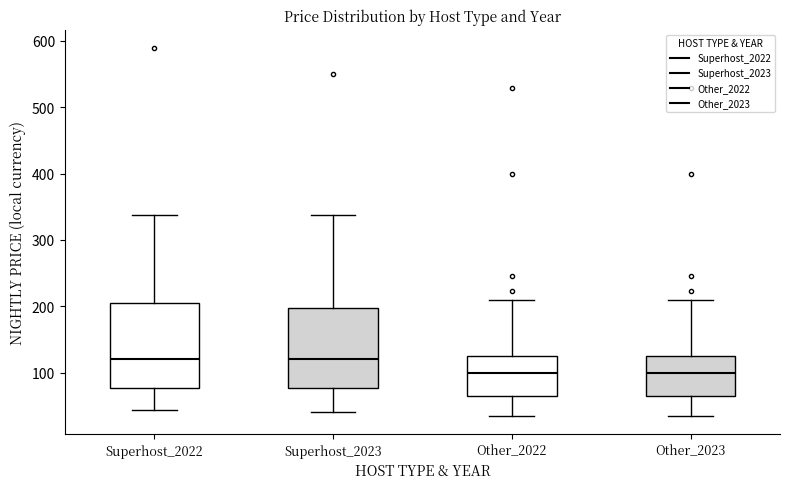

Reading left to right, read every box against the y-axis: the position of its median line, the range the box covers, and the ends of its whiskers. The values are not printed on the chart, so give them approximately, as read against the axis.

Superhost_2022: median 120, box 80 to 210, whiskers 40 to 340
Superhost_2023: median 120, box 80 to 200, whiskers 40 to 340
Other_2022: median 100, box 70 to 130, whiskers 40 to 210
Other_2023: median 100, box 70 to 130, whiskers 40 to 210